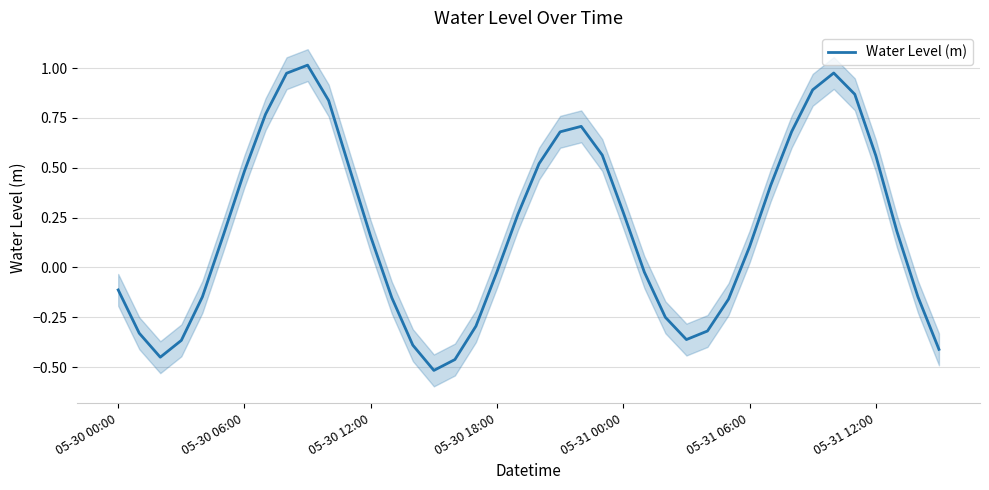

What is the change in value from 14 to 17?

+0.1